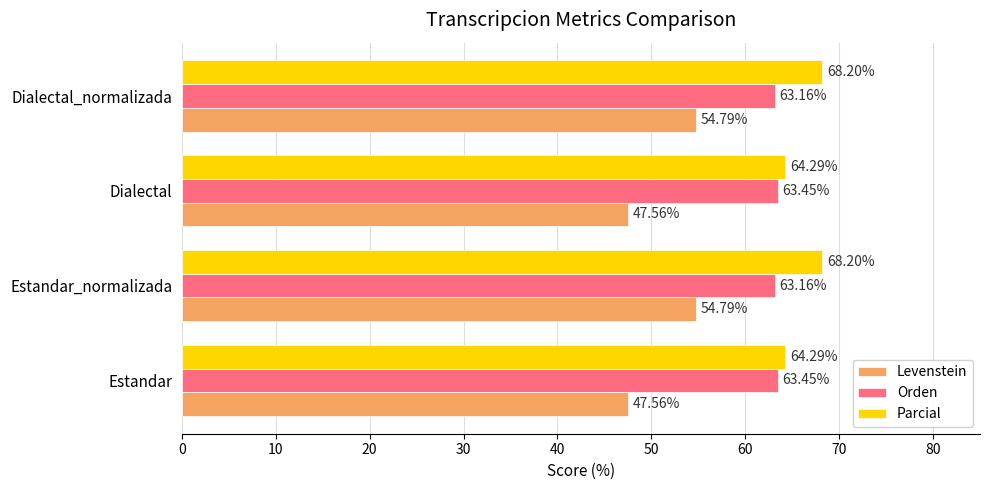

What is the total value across all series at Dialectal_normalizada?

186.2